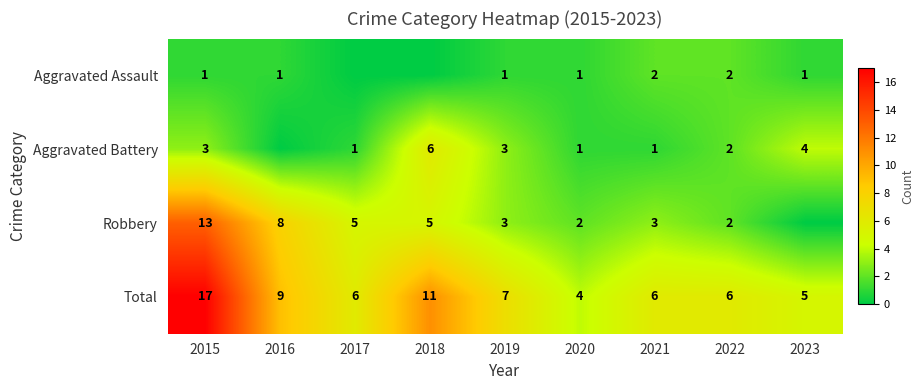

Which category has the highest value in the Total series?

2015